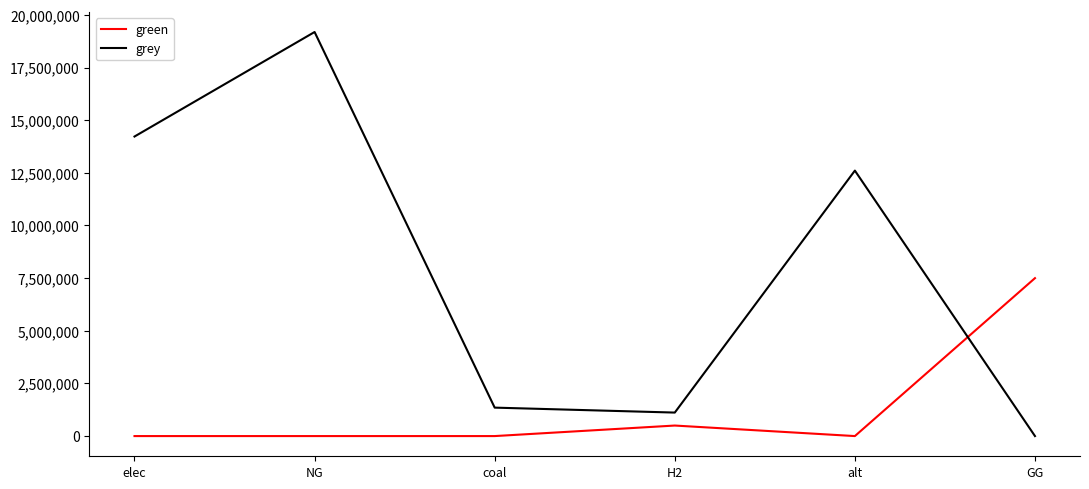

At which category is the sum across all series the highest?

NG